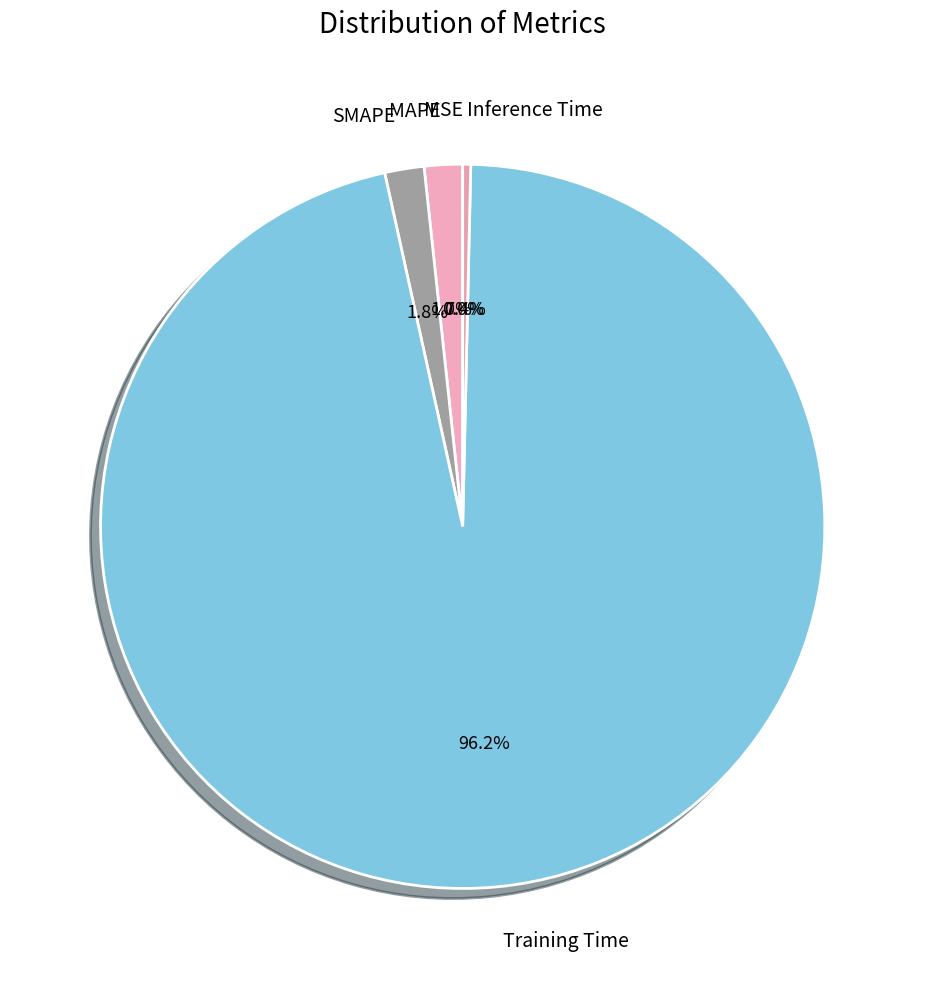

What percentage is the Training Time slice, to the nearest percent?

96%